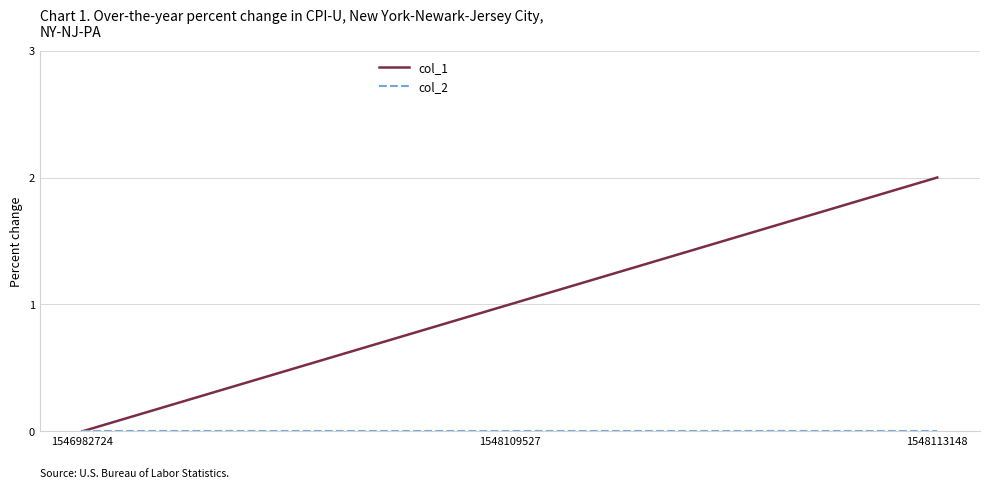

Does the chart have visible grid lines?

Yes